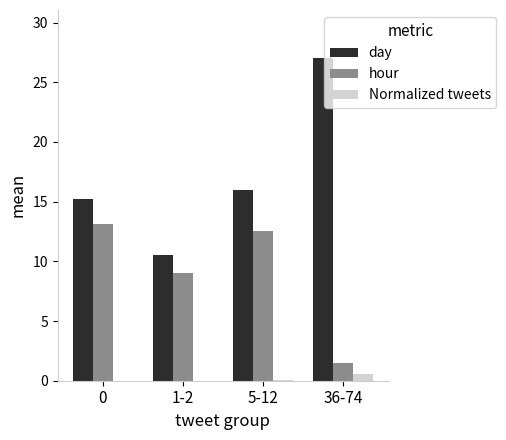

How many data points does each series have?

4